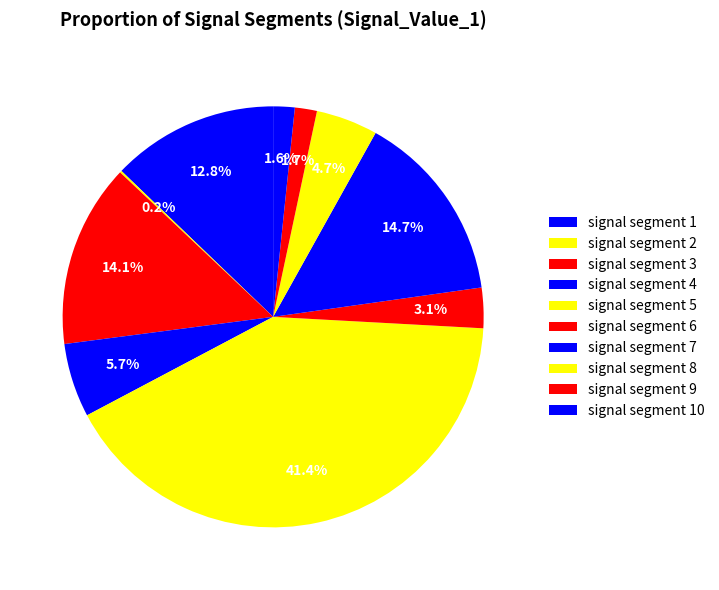

To the nearest percent, what percentage of the pie is signal segment 1?

13%